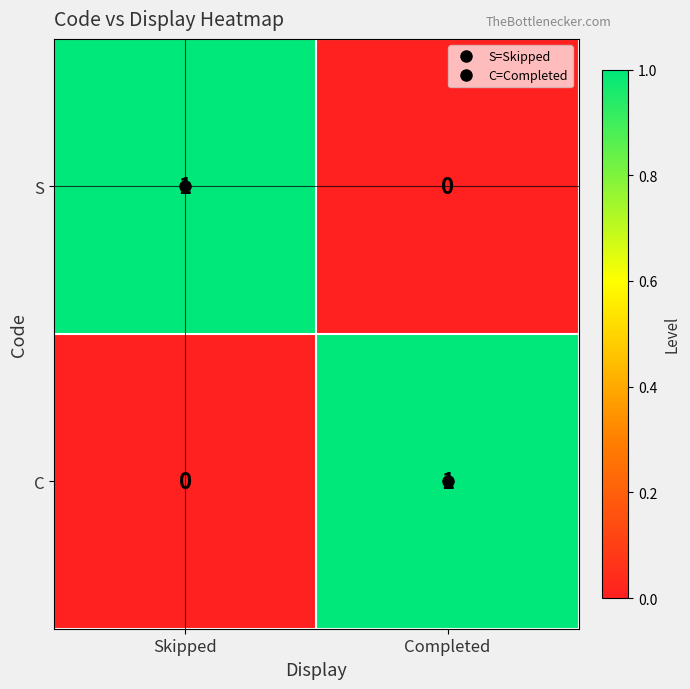

Where is S nearest to the value 0?

Completed